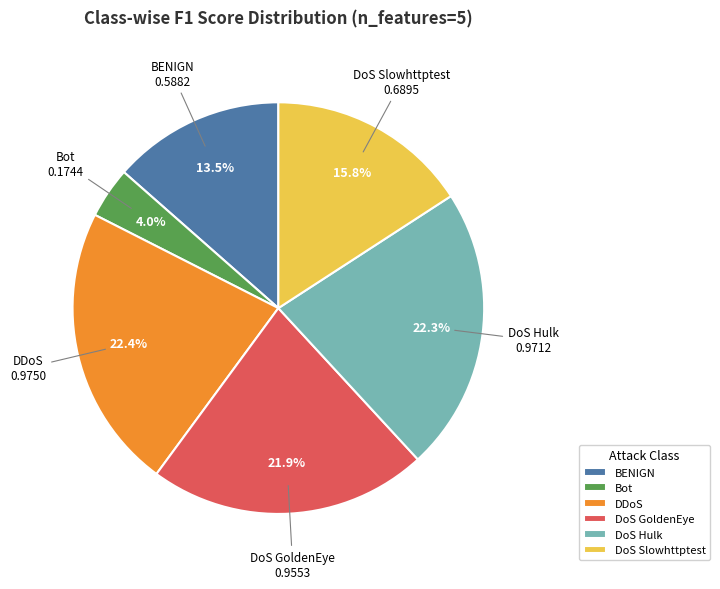

True or false: DoS GoldenEye accounts for 22% of the total.

True